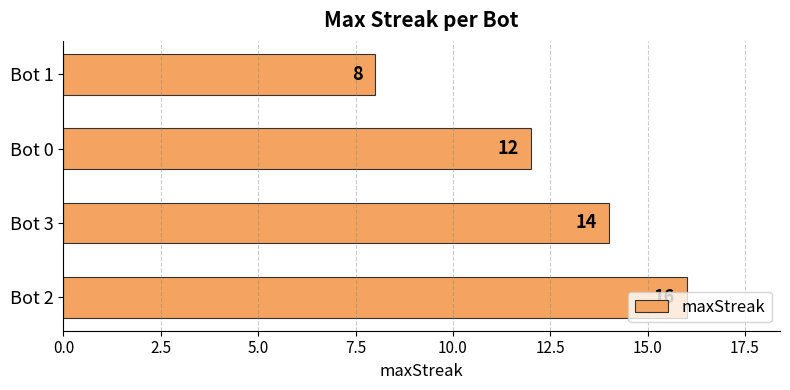

The value at Bot 1 is 2. True or false?

False